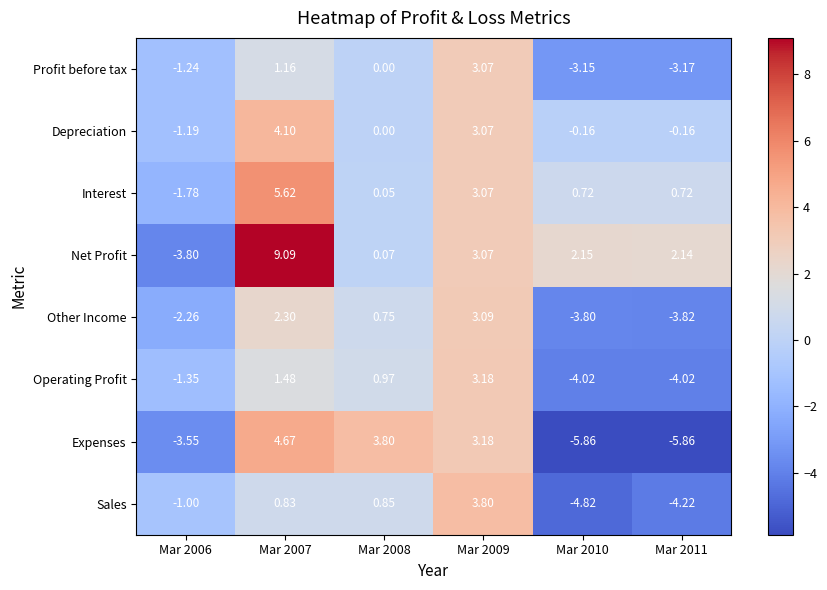

Which series has the largest range (max minus min)?

Net Profit